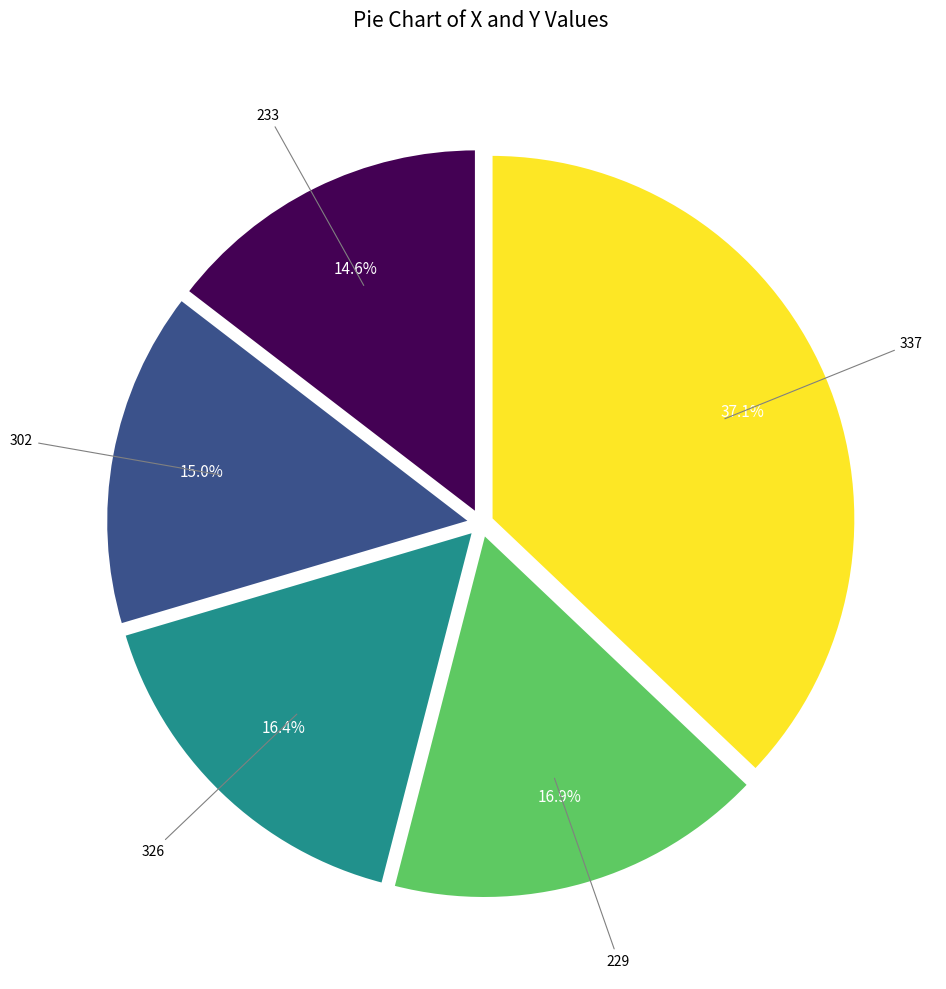

Is there any slice that represents more than half of the pie?

No